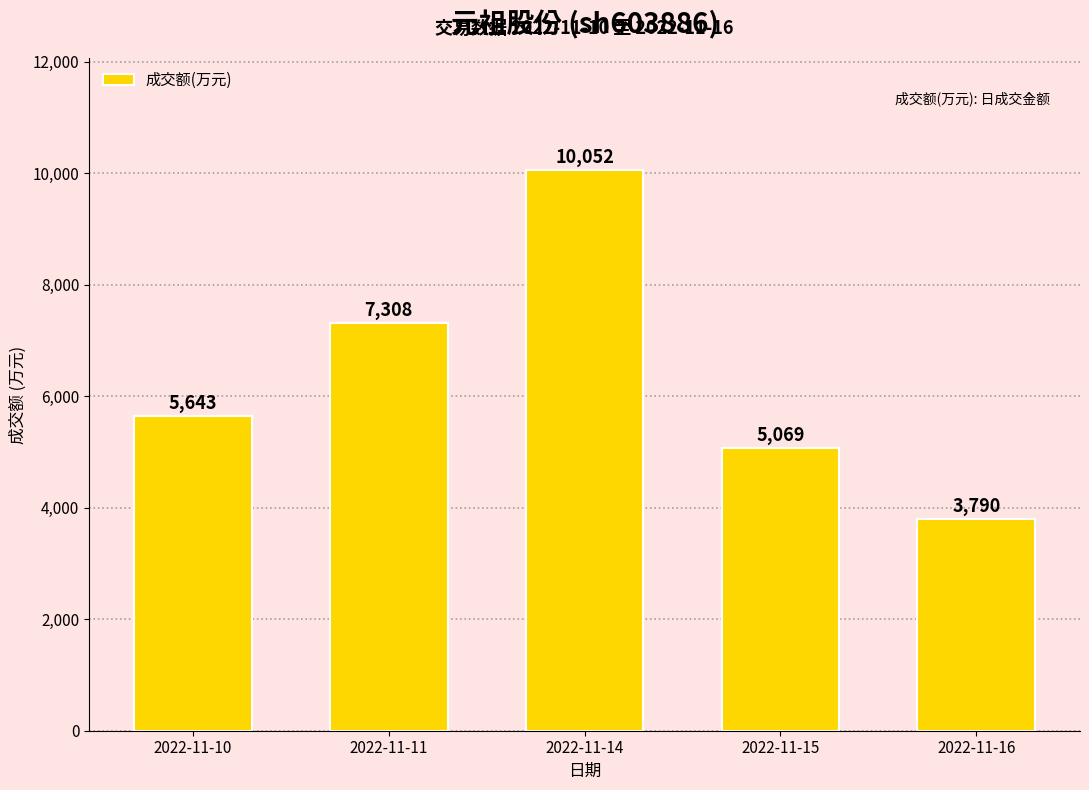

What is the average value?

6372